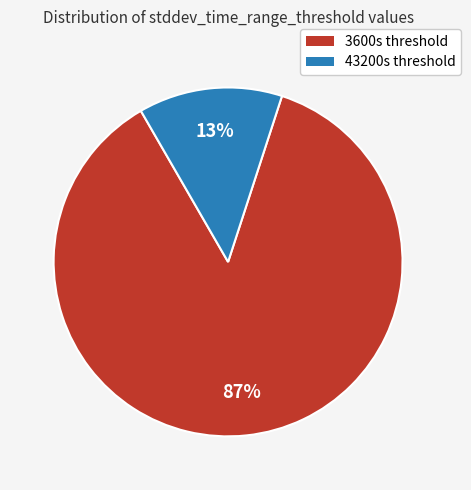

To the nearest percent, what is the average slice percentage?

50%